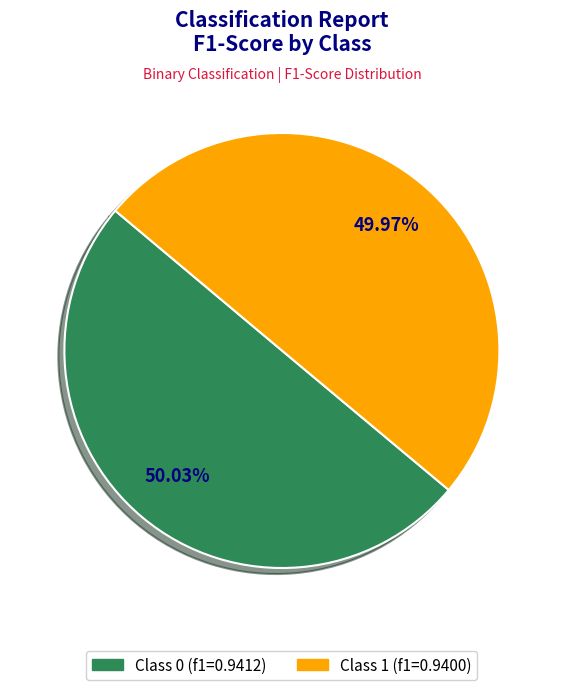

How many slices are in this pie chart?

2